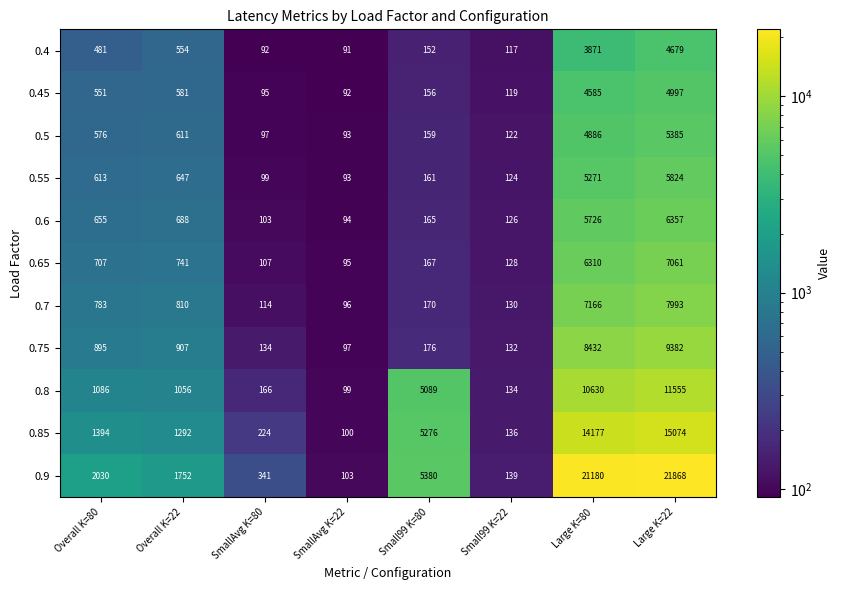

The 0.45 series shows 2374 at Large K=22. True or false?

False